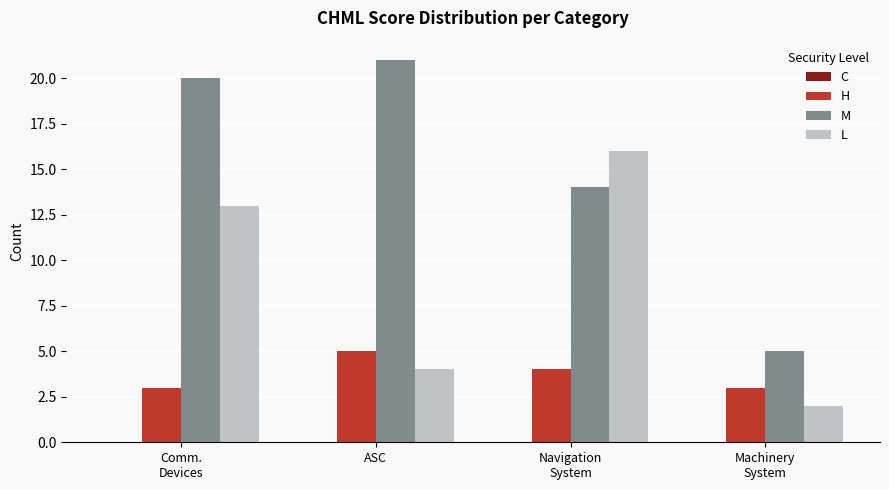

Which series changed the most between Comm.
Devices and Navigation
System?

M